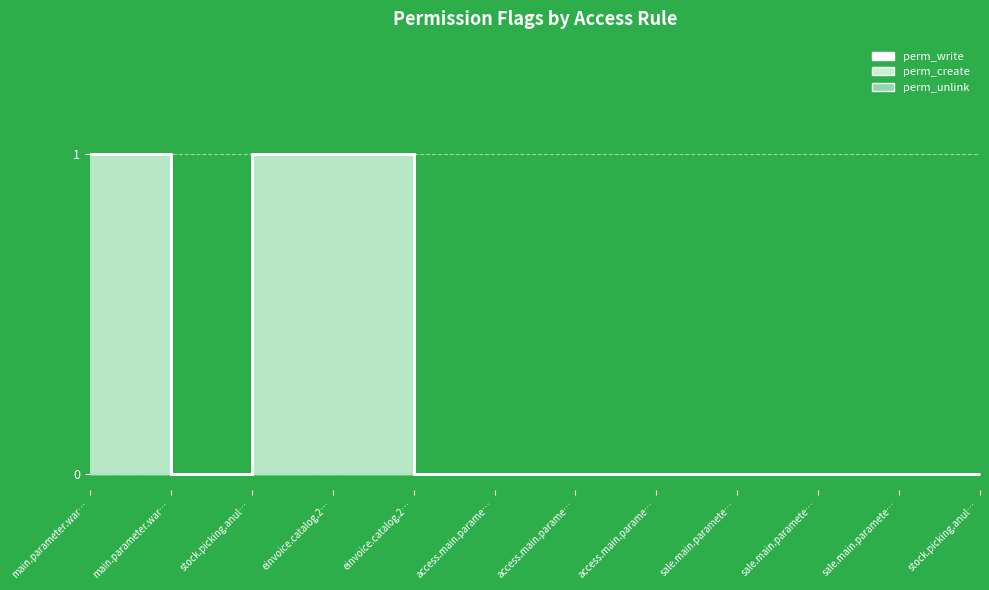

What is the difference between the second highest and minimum values in the perm_write series?

1